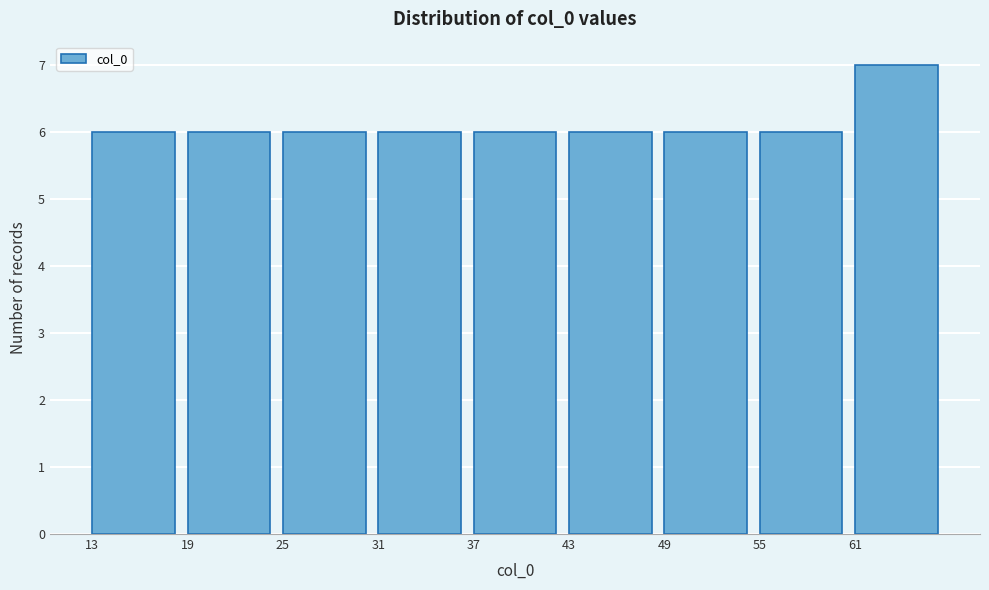

Which range on the x-axis has the tallest bar?

61 to 67